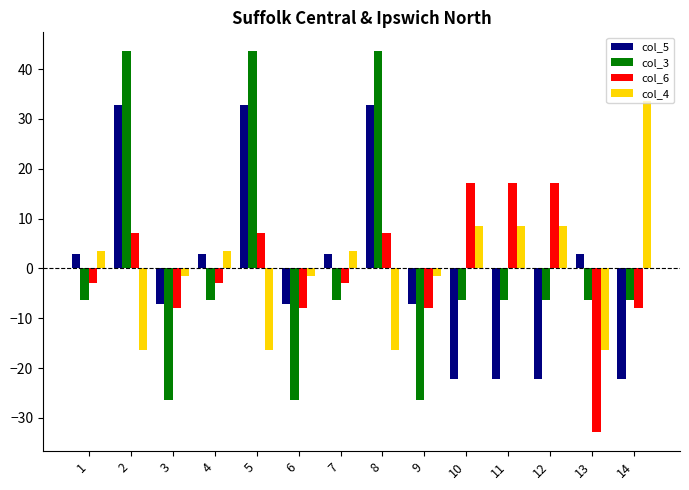

Is it true that col_4 equals -16.4 at 8?

True